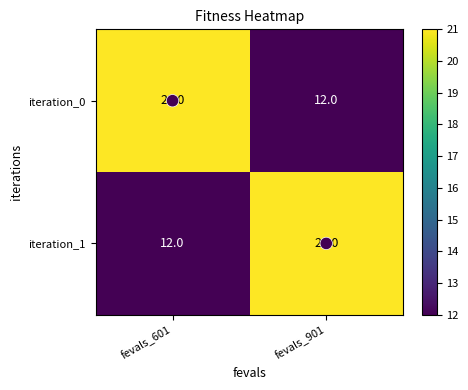

True or false: iteration_0 has a value of 12 at fevals_901.

True